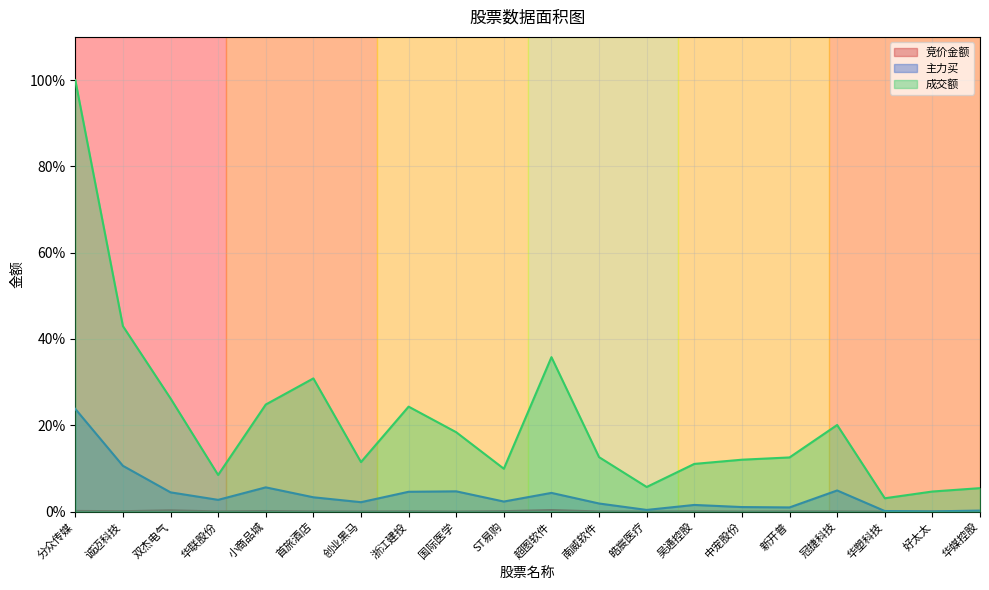

What is the greatest value displayed?

100.0